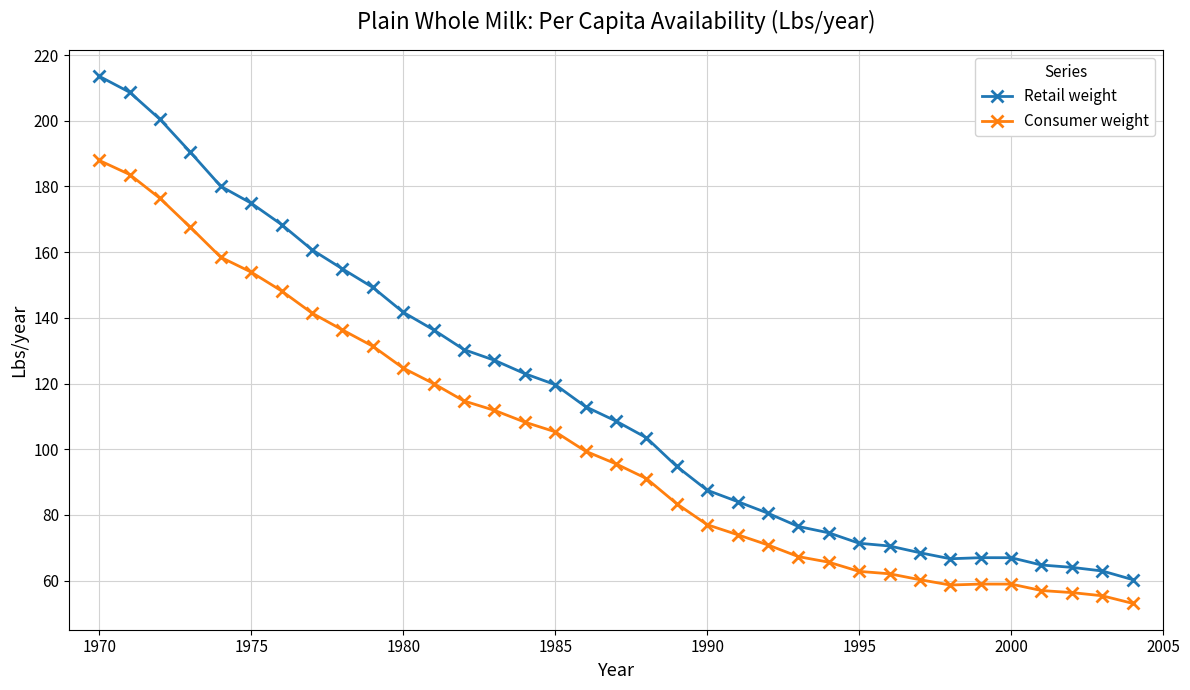

What is the minimum value for Consumer weight?

53.1